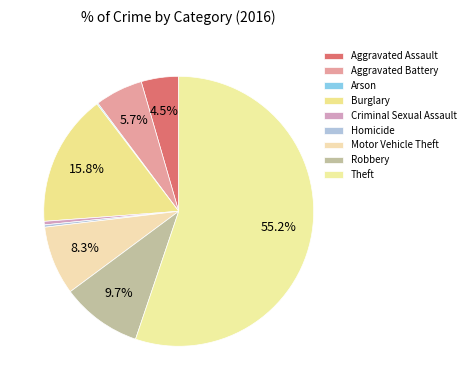

To the nearest percent, what is the combined percentage of Aggravated Assault and Robbery?

14%